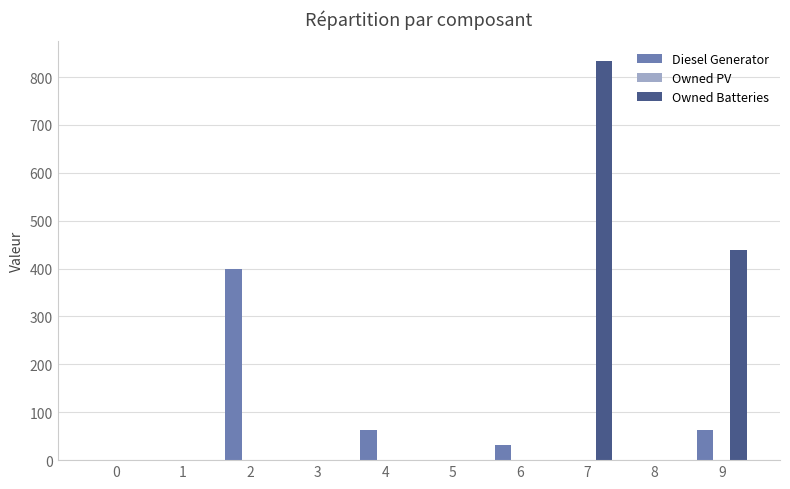

What is the sum of all Owned Batteries values?

1271